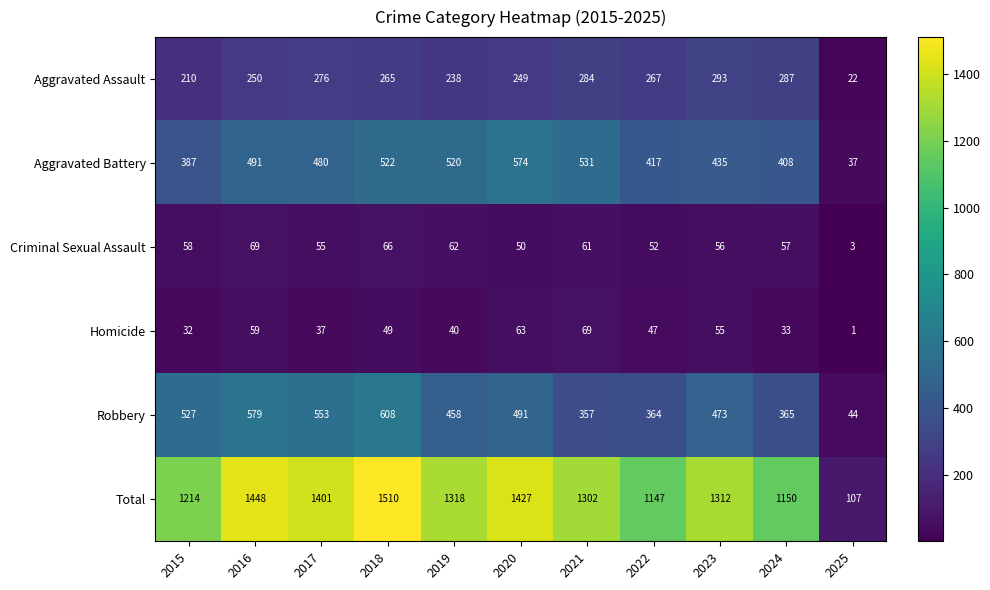

How many series are shown in this chart?

6